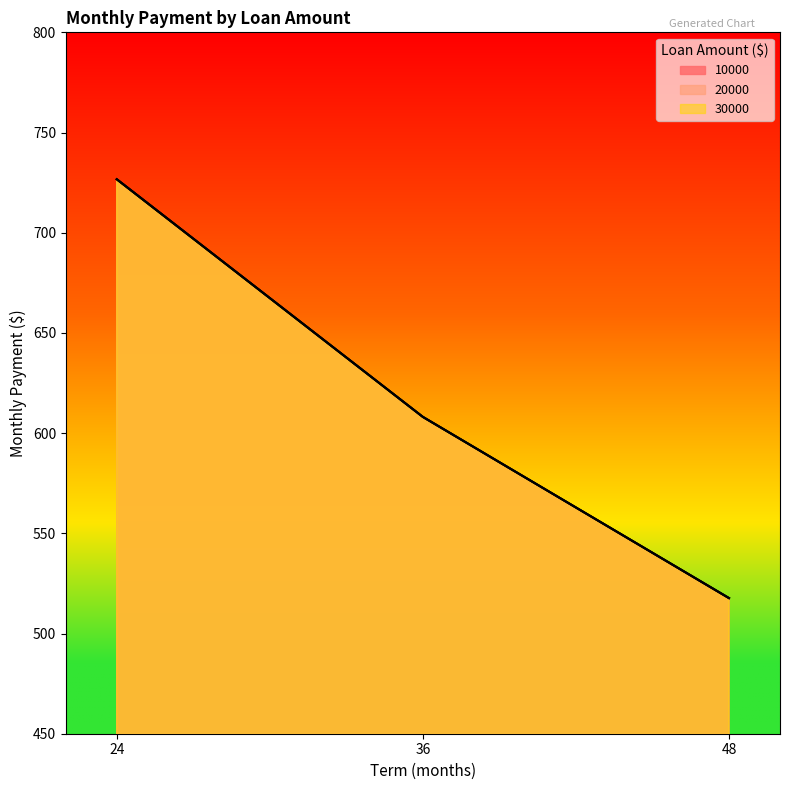

True or false: 30000 has a value of 1047.4 at 24.

False